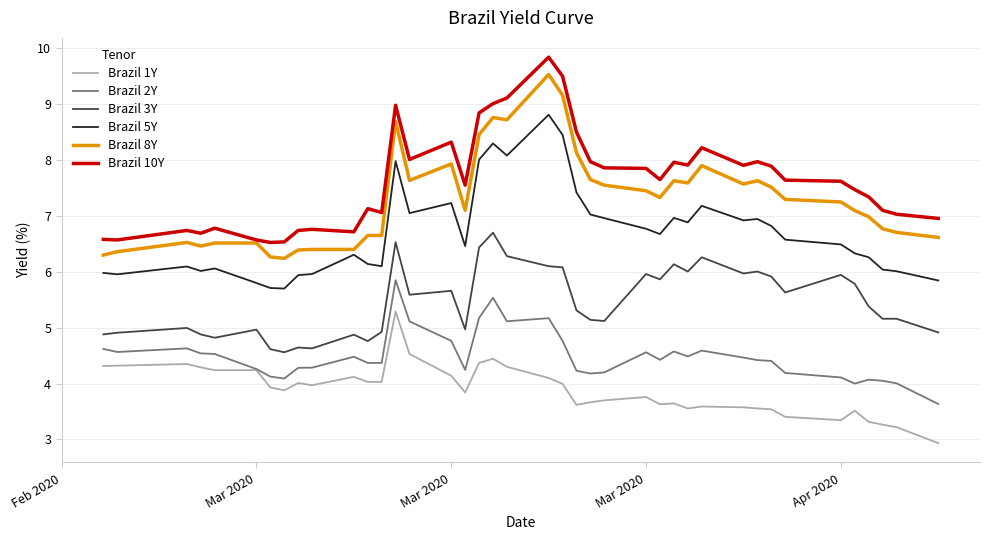

What is the lowest value of the Brazil 10Y series?

6.5